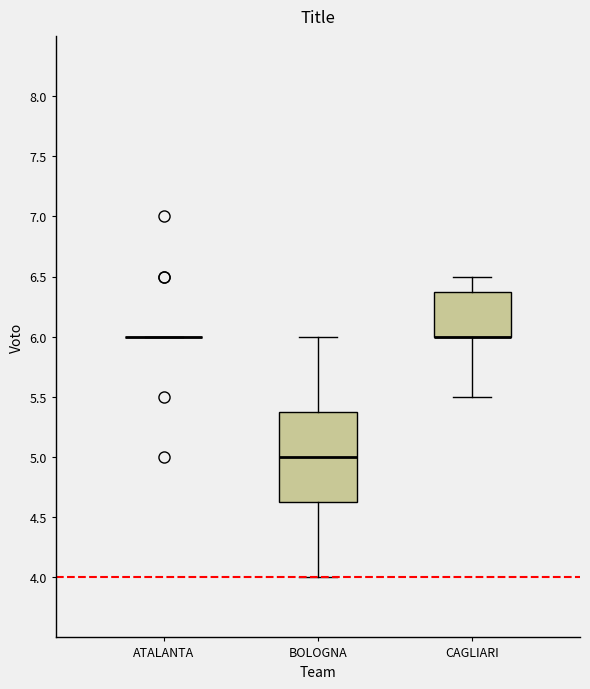

Reading left to right, transcribe this box plot: for each box, give where its median line is, the range the box spans, and where its two whiskers end, as read against the y-axis. The values are not printed on the chart, so give them approximately, as read against the axis.

ATALANTA: box collapsed to a line at 6.00, whiskers 6.00 to 6.00
BOLOGNA: median 5.00, box 4.65 to 5.40, whiskers 4.00 to 6.00
CAGLIARI: median 6.00 (drawn on the box's lower edge), box 6.00 to 6.40, whiskers 5.50 to 6.50